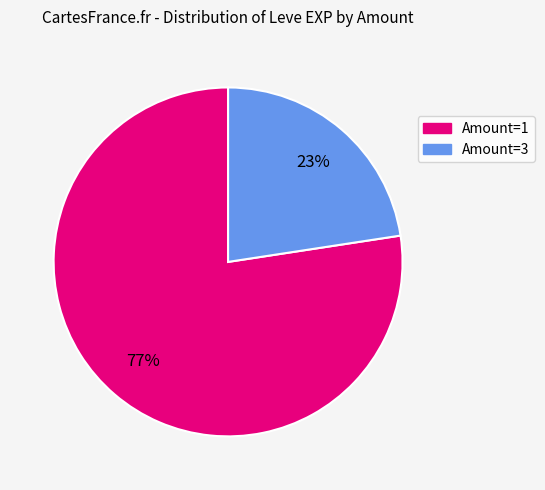

Which slice is the smallest?

Amount=3